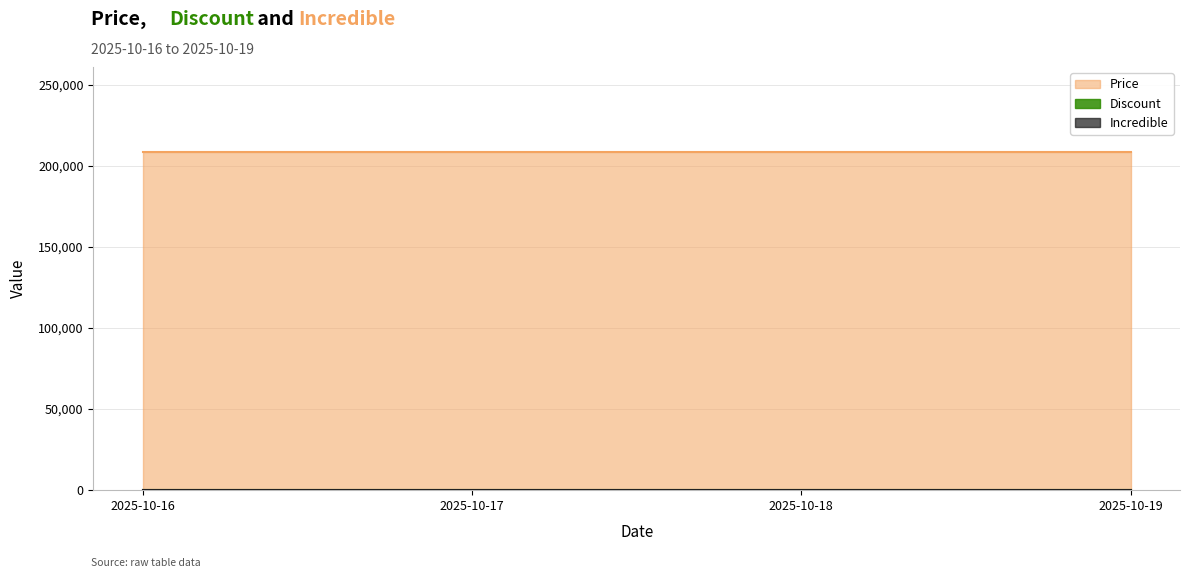

How many lines are shown in the chart?

3